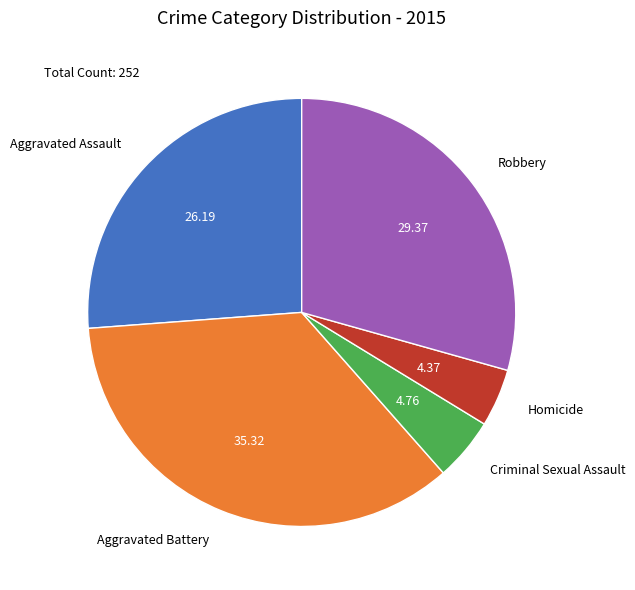

How many segments does this pie chart have?

5